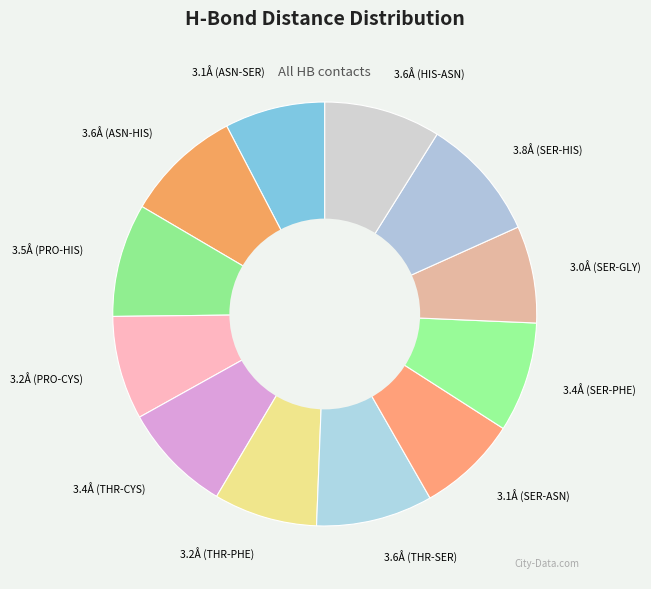

What is the ratio of the value at 3.5Å (PRO-HIS) to the value at 3.2Å (THR-PHE)?

1.1